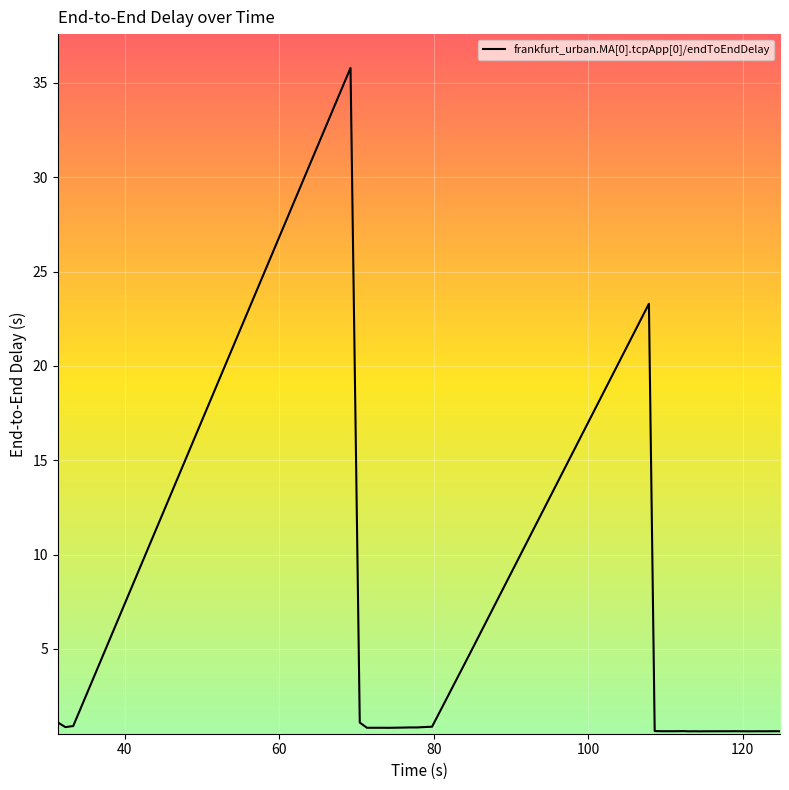

What is the greatest value displayed?

35.8